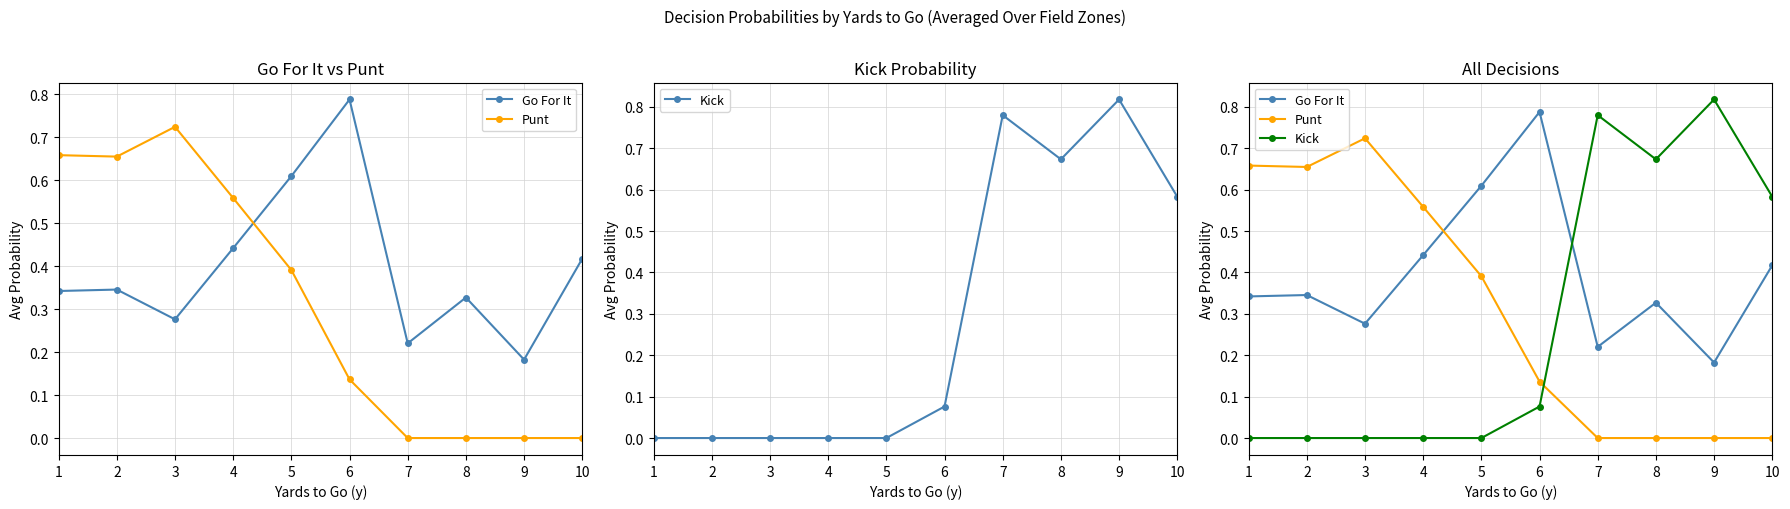

Read the Kick value at 7.

0.8